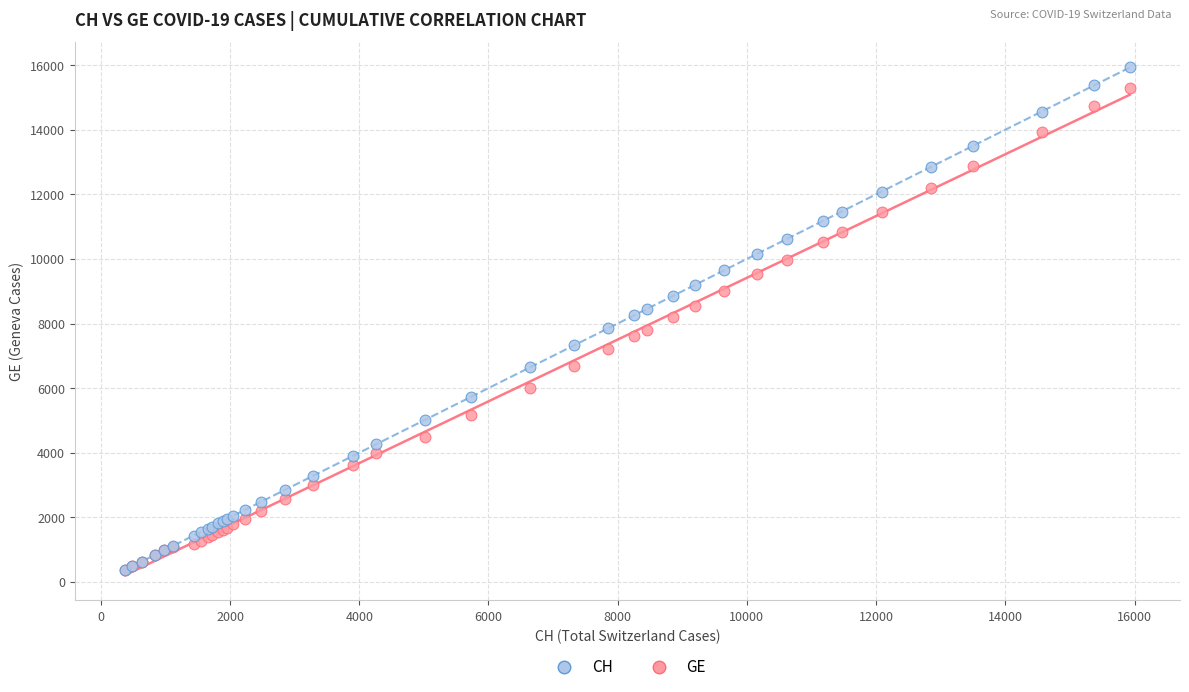

What are all the series names shown in the legend?

CH, GE